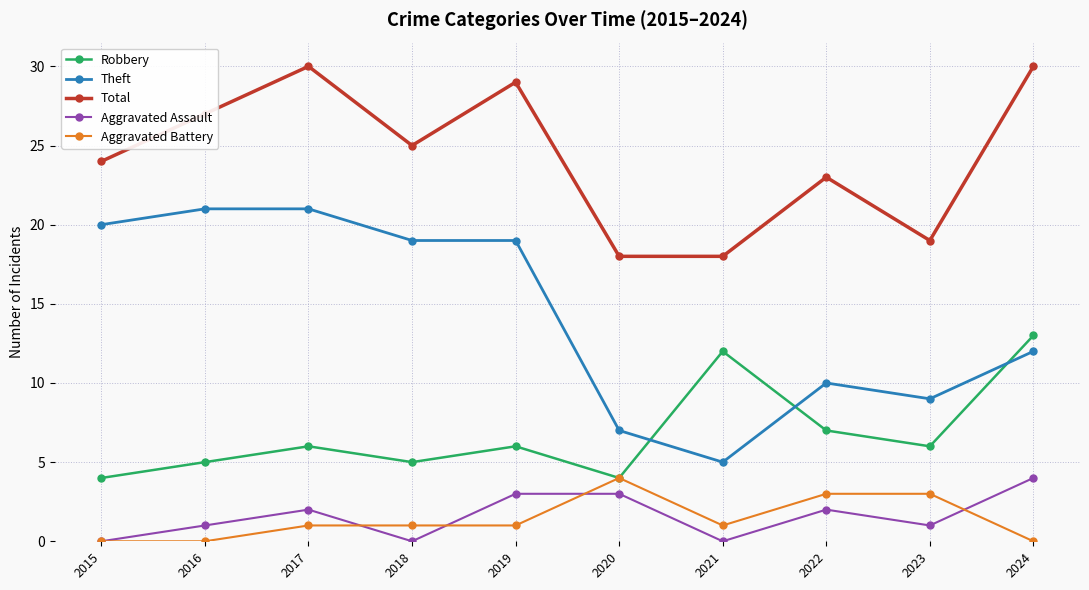

Count the number of data series in this chart.

5